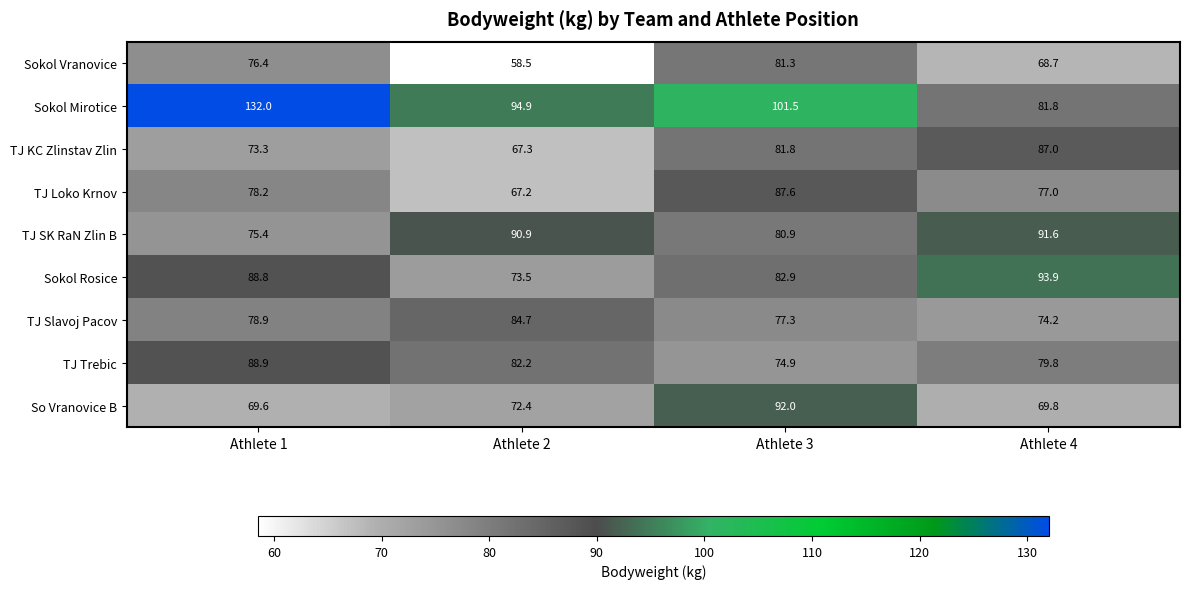

True or false: TJ SK RaN Zlin B has a value of 90.9 at Athlete 2.

True